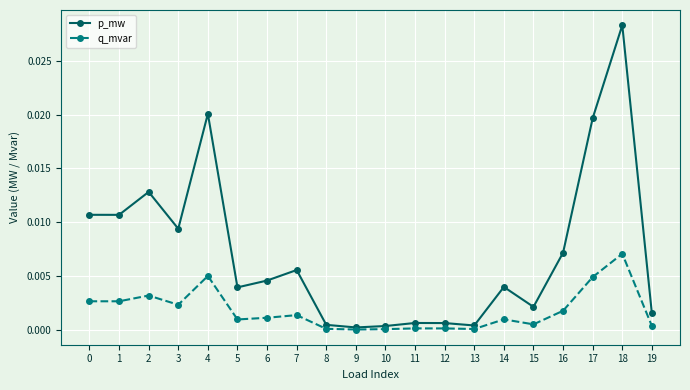

Rank the series by their average value, from highest to lowest.

p_mw, q_mvar